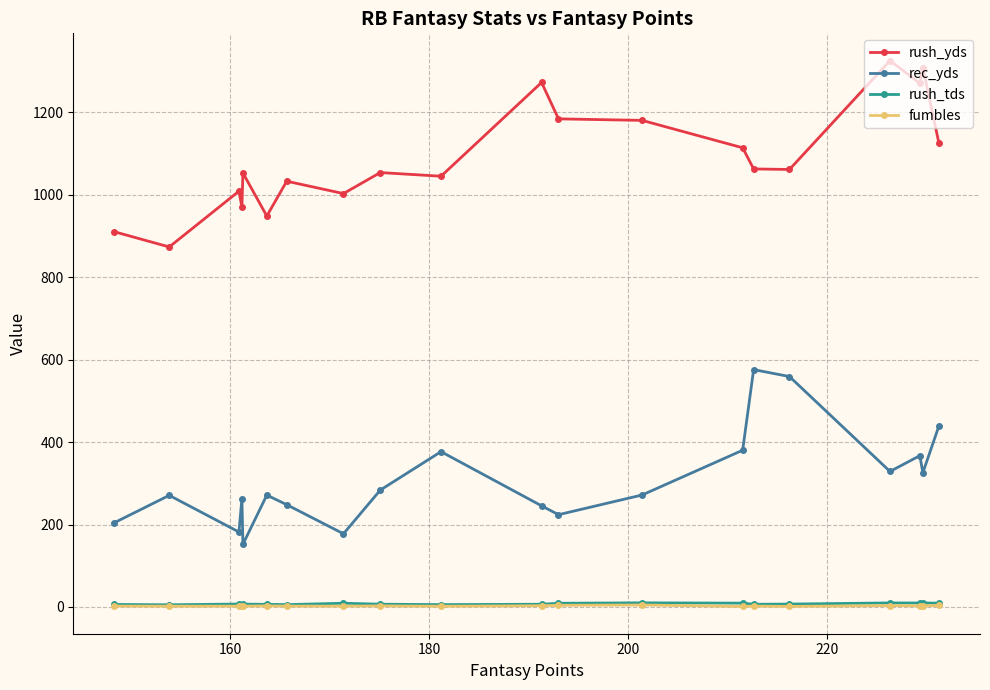

At how many categories does at least one series exceed 926?

18